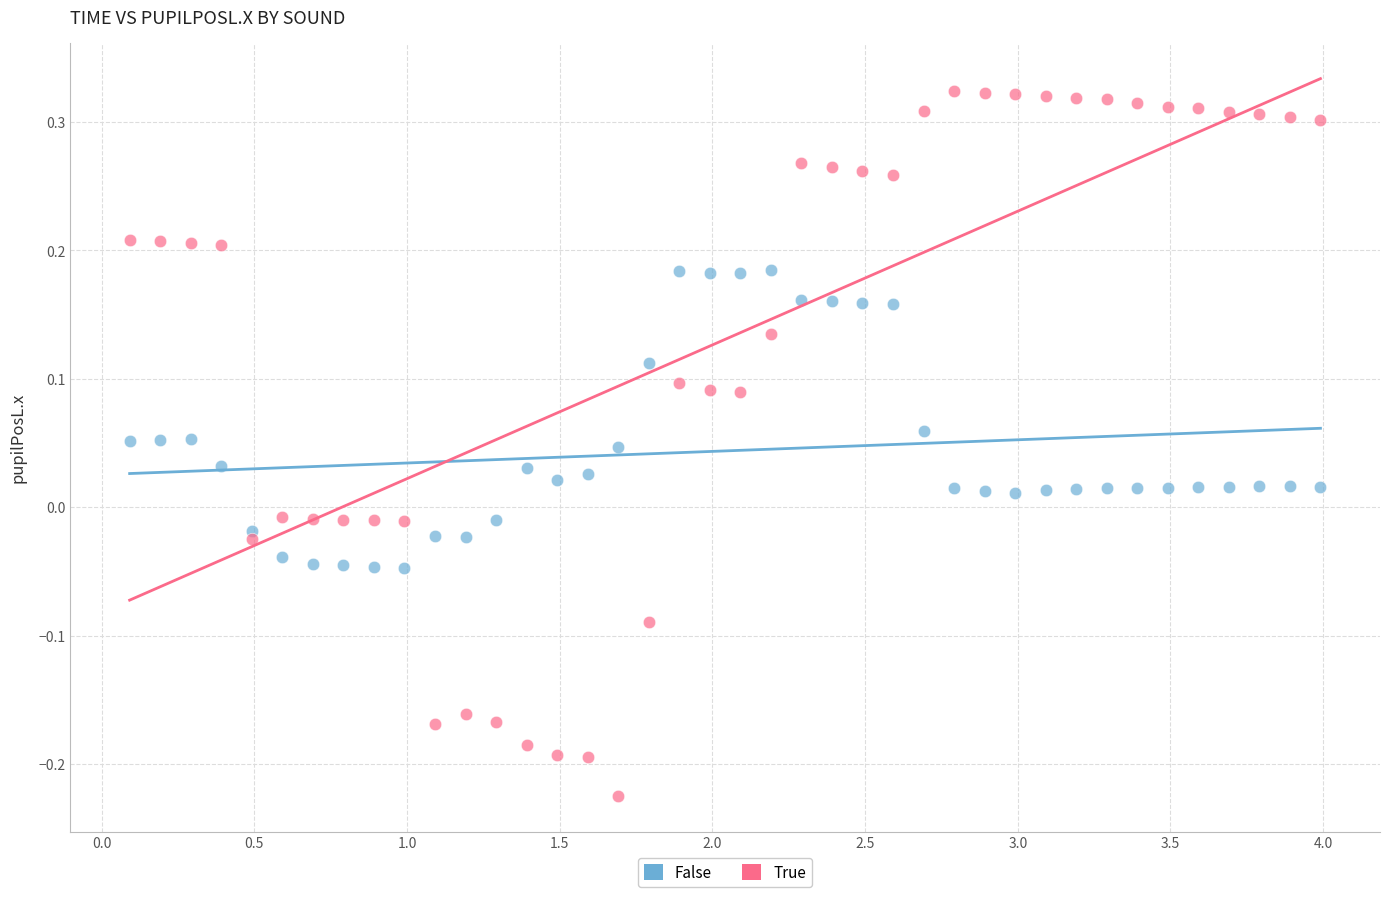

Which series contains the highest Y value?

True